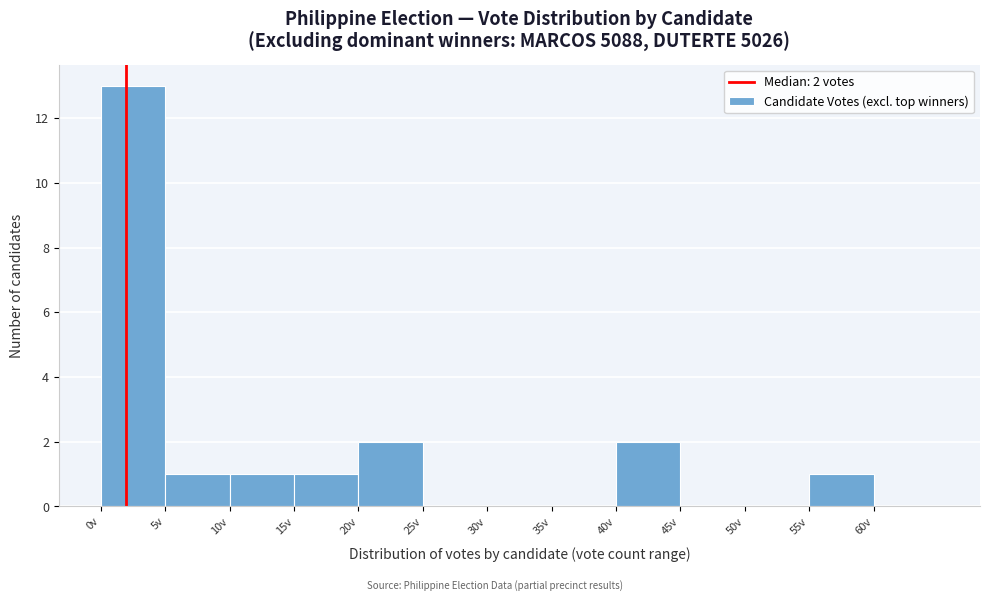

Which range on the x-axis has the tallest bar?

0 to 5